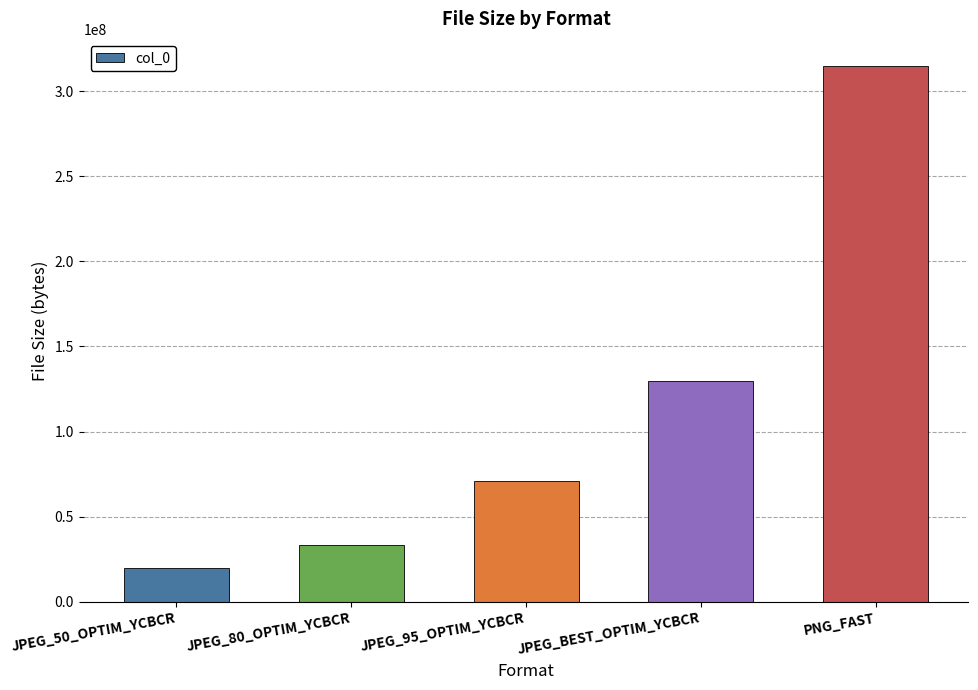

Is it true that the value at JPEG_80_OPTIM_YCBCR is 33619968?

True